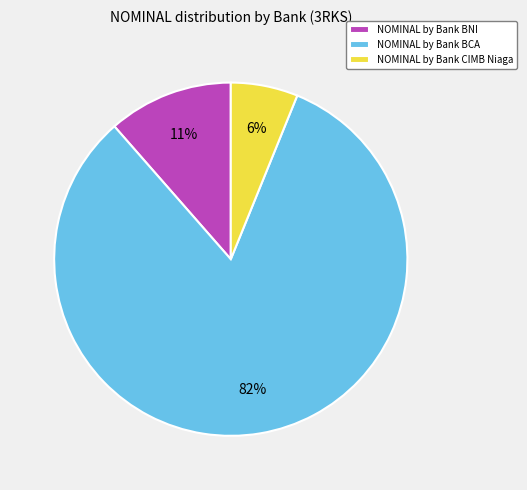

Is the sum of NOMINAL by Bank BCA and NOMINAL by Bank CIMB Niaga greater than half?

Yes